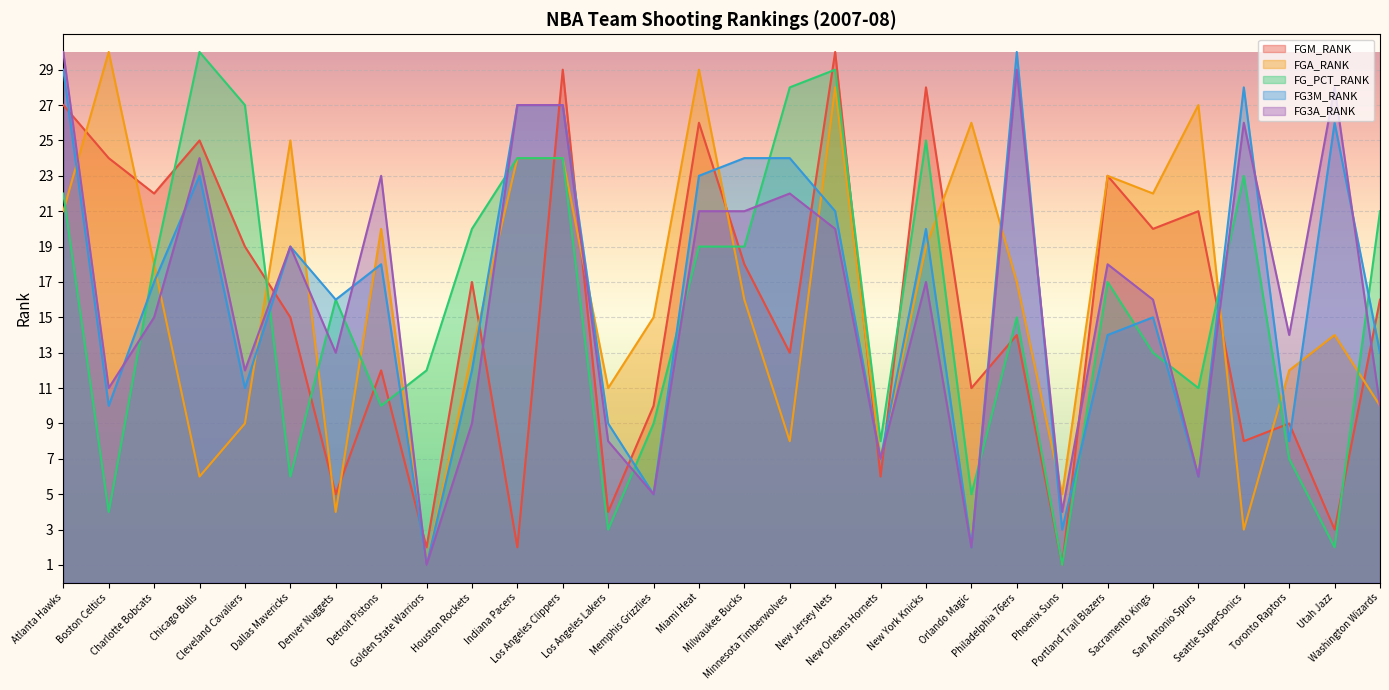

What is the value of the FG3A_RANK point at the 14th from the left?

5